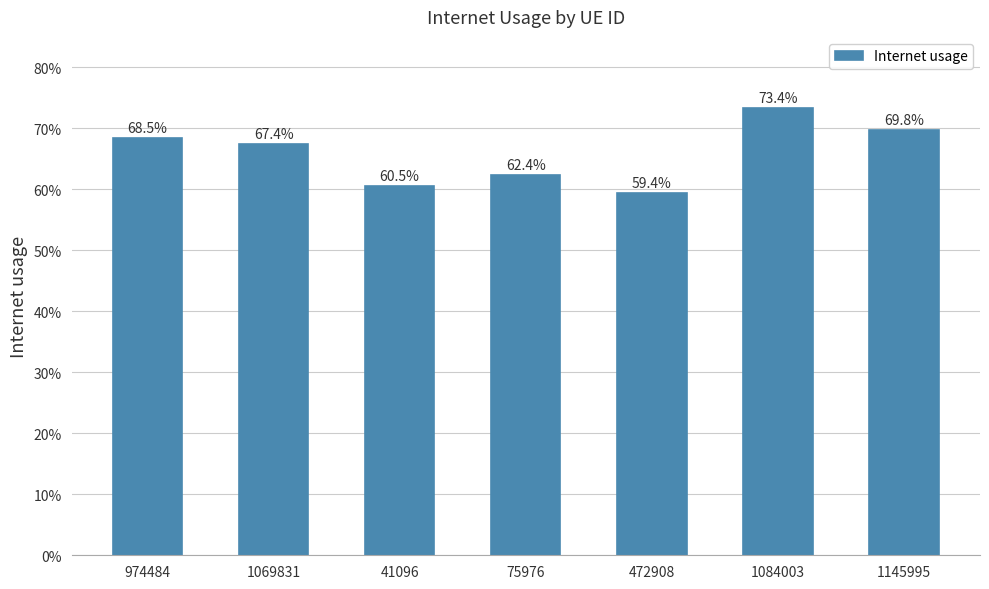

List the labels in order of value, smallest first.

472908, 41096, 75976, 1069831, 974484, 1145995, 1084003